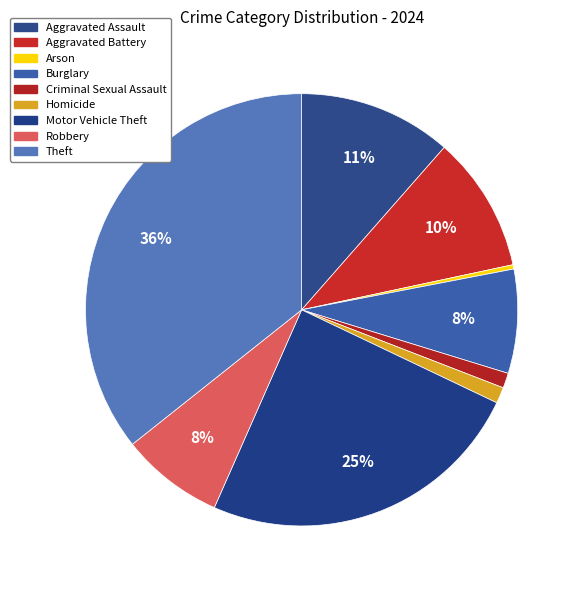

How many segments does this pie chart have?

9